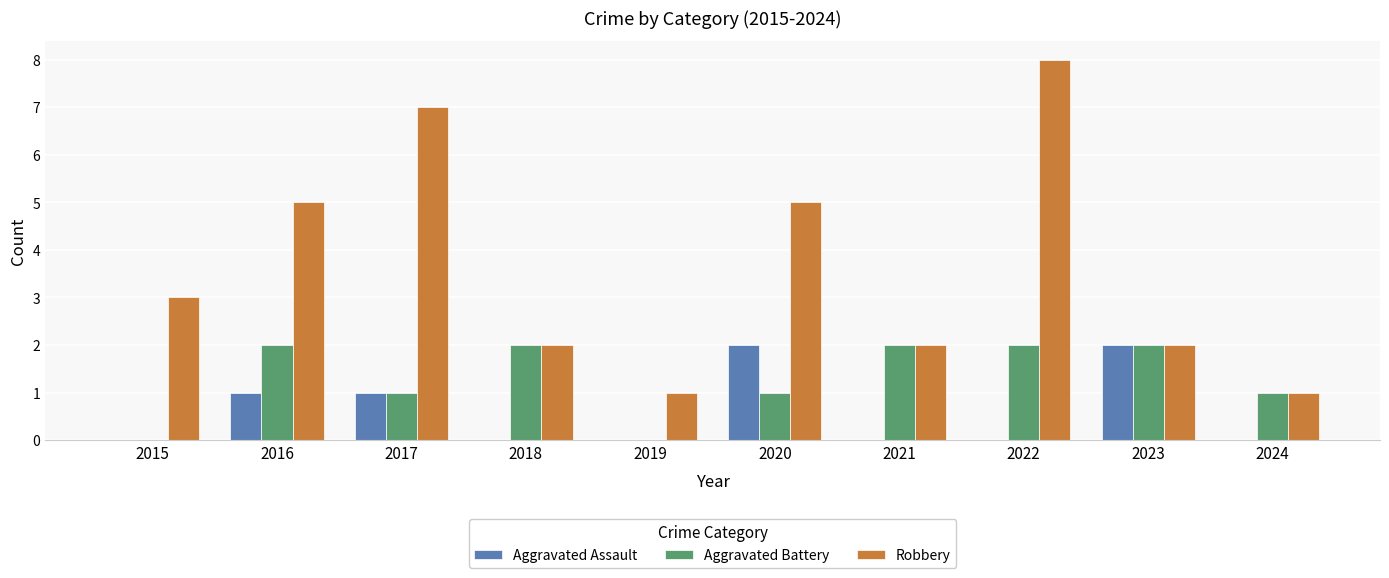

What is the sum of the Aggravated Battery values at 2024 and 2015?

1